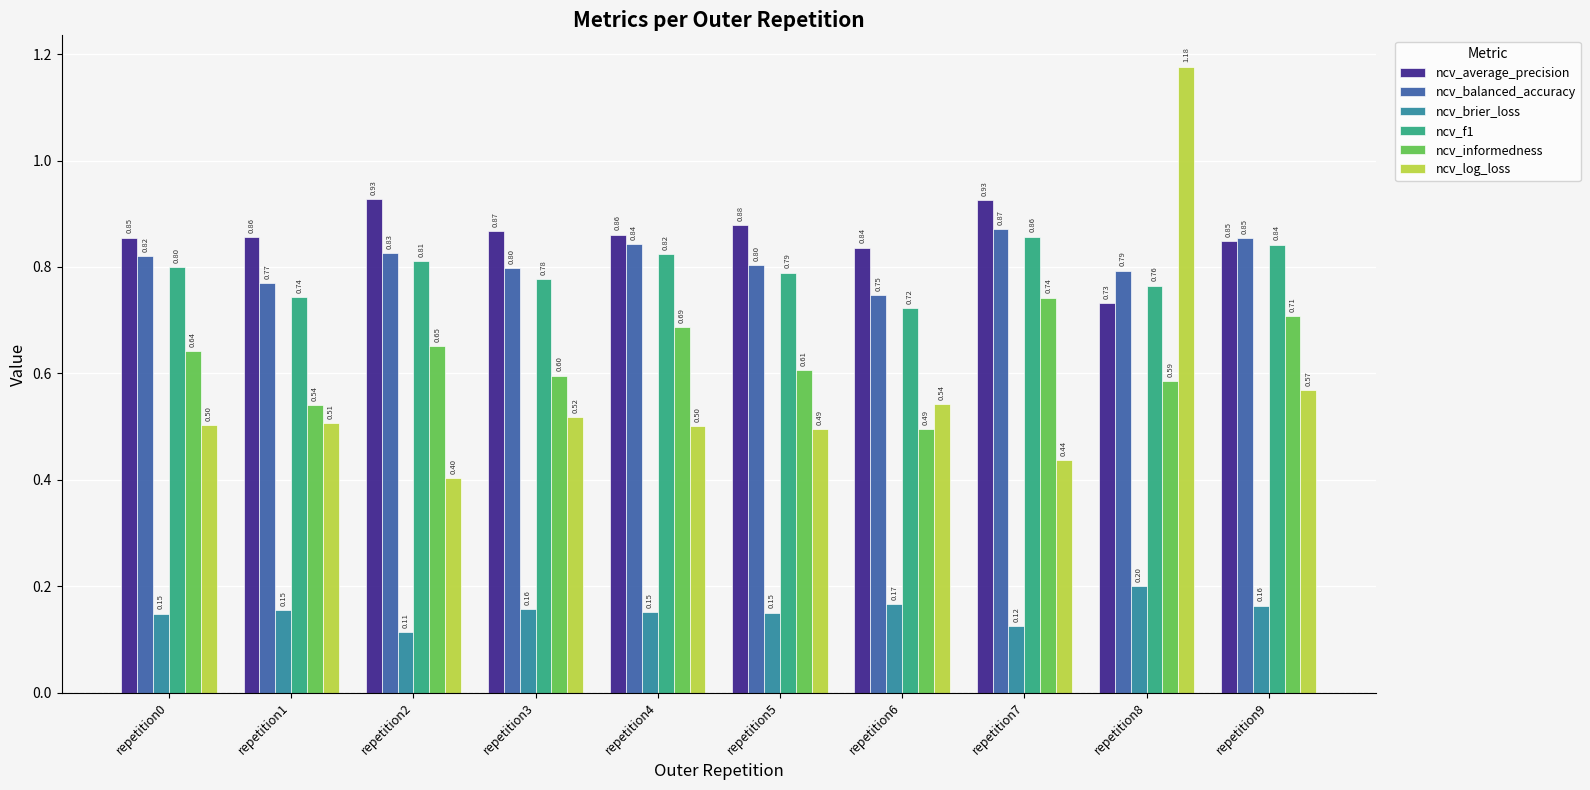

At which category is the sum across all series the highest?

repetition8